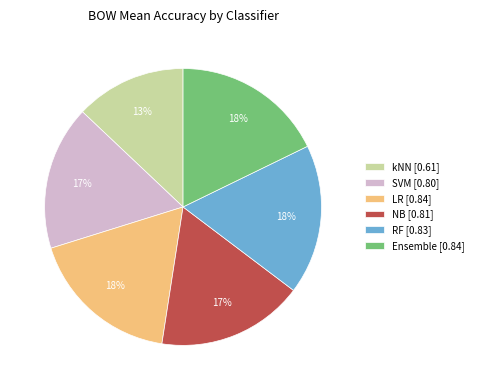

Is LR the majority of the pie?

No